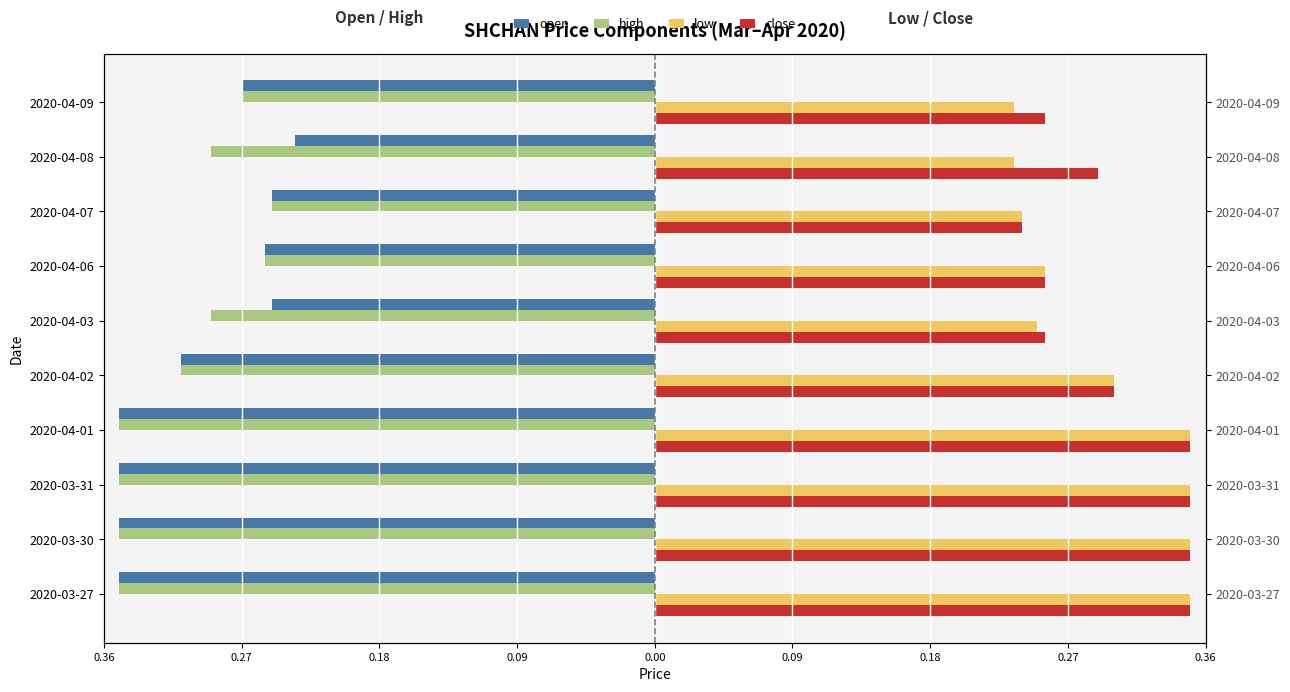

What is the greatest value displayed?

0.3